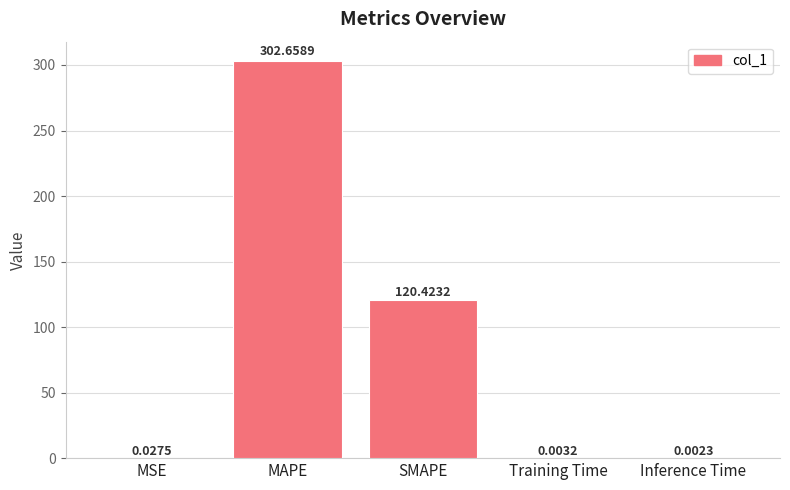

At which category does the chart reach its peak across all series?

MAPE